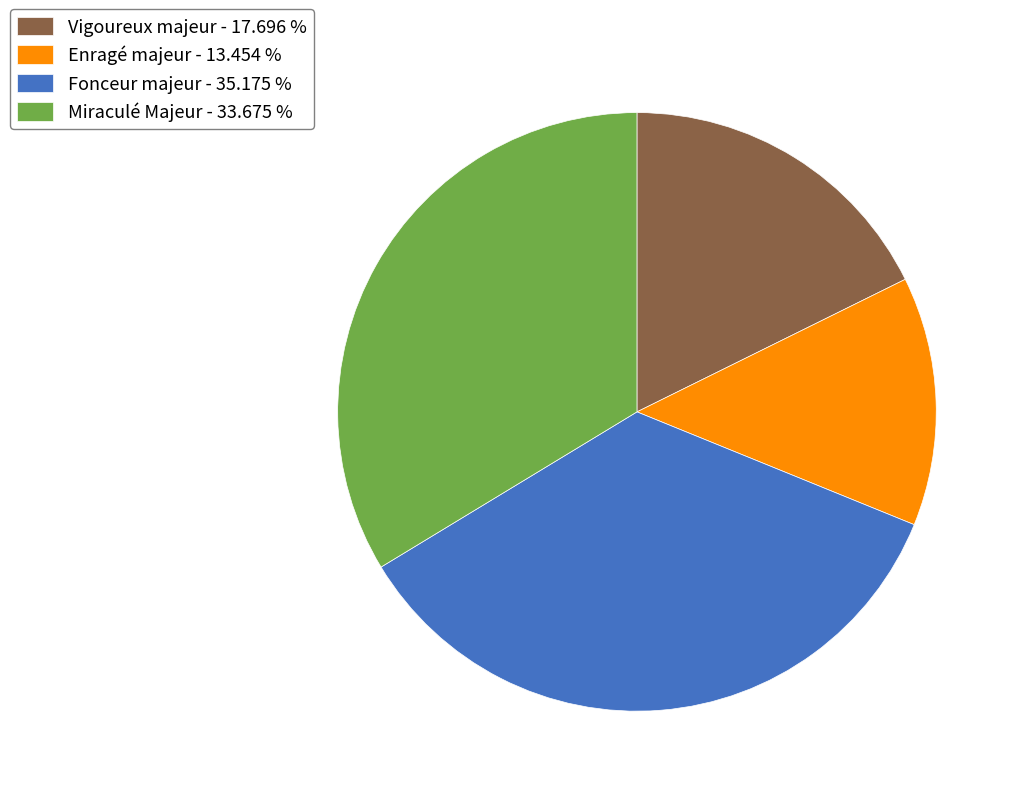

Do Vigoureux majeur and Enragé majeur together represent more than half of the pie?

No